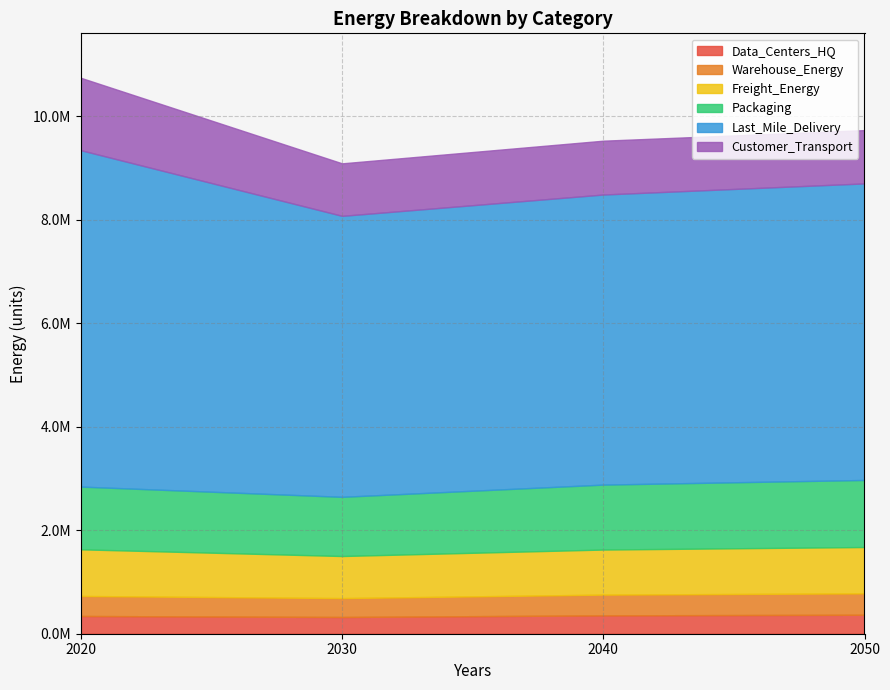

Which series has the largest total across all categories?

Last_Mile_Delivery